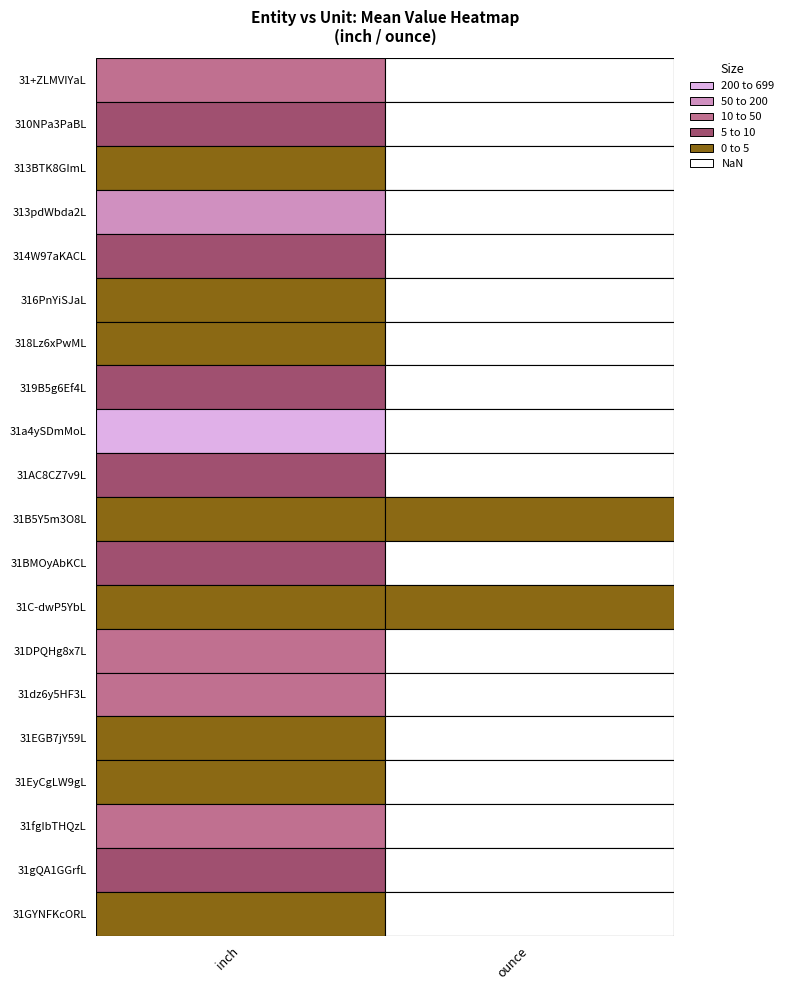

Reading left to right, what are all the values shown in this chart?

entity_inch=11.0	1=8.8	2=2.4	3=123.0	4=6.3	5=1.4	6=3.1	7=9.7	8=617.0	9=7.0	10=1.5	11=6.5	12=1.5	13=13.0	14=19.7	15=4.8	16=3.5	17=13.8	18=5.4	19=1.8